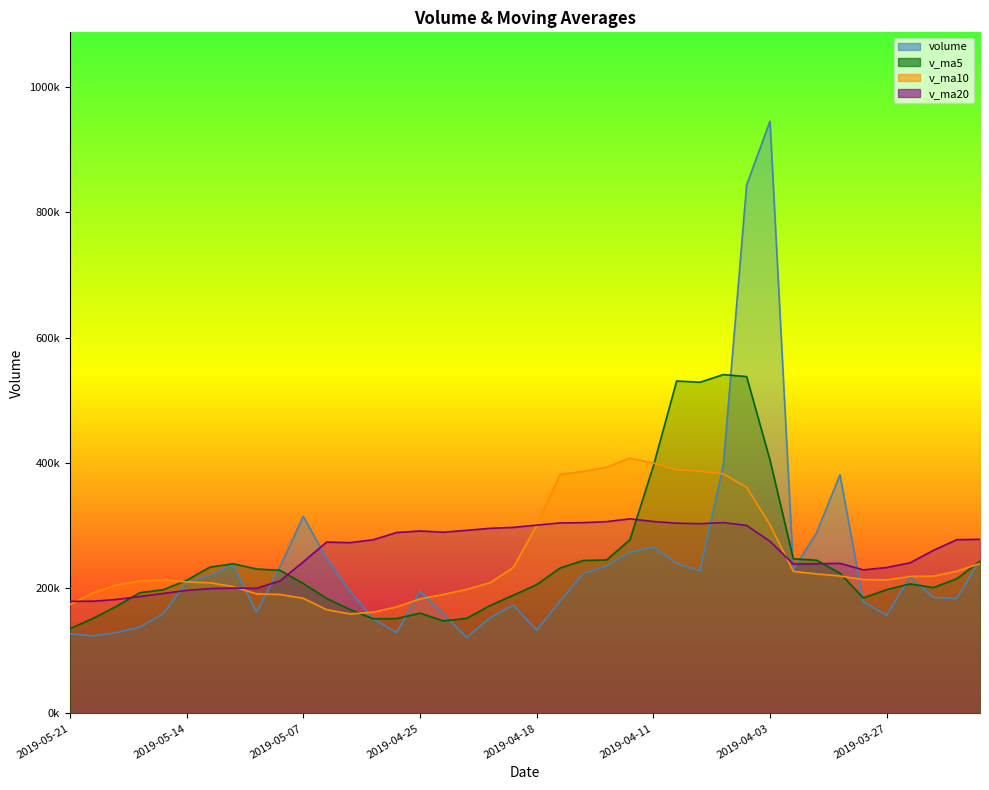

The value of v_ma5 at 2019-04-30 is 165927.7. True or false?

True